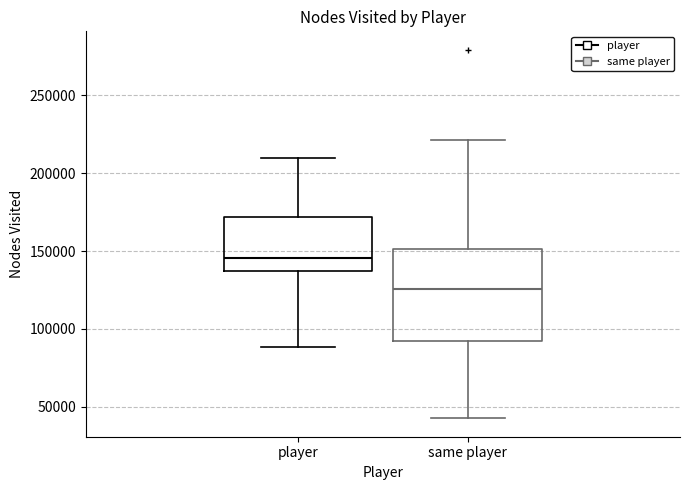

Which box's median line is the lowest?

same player